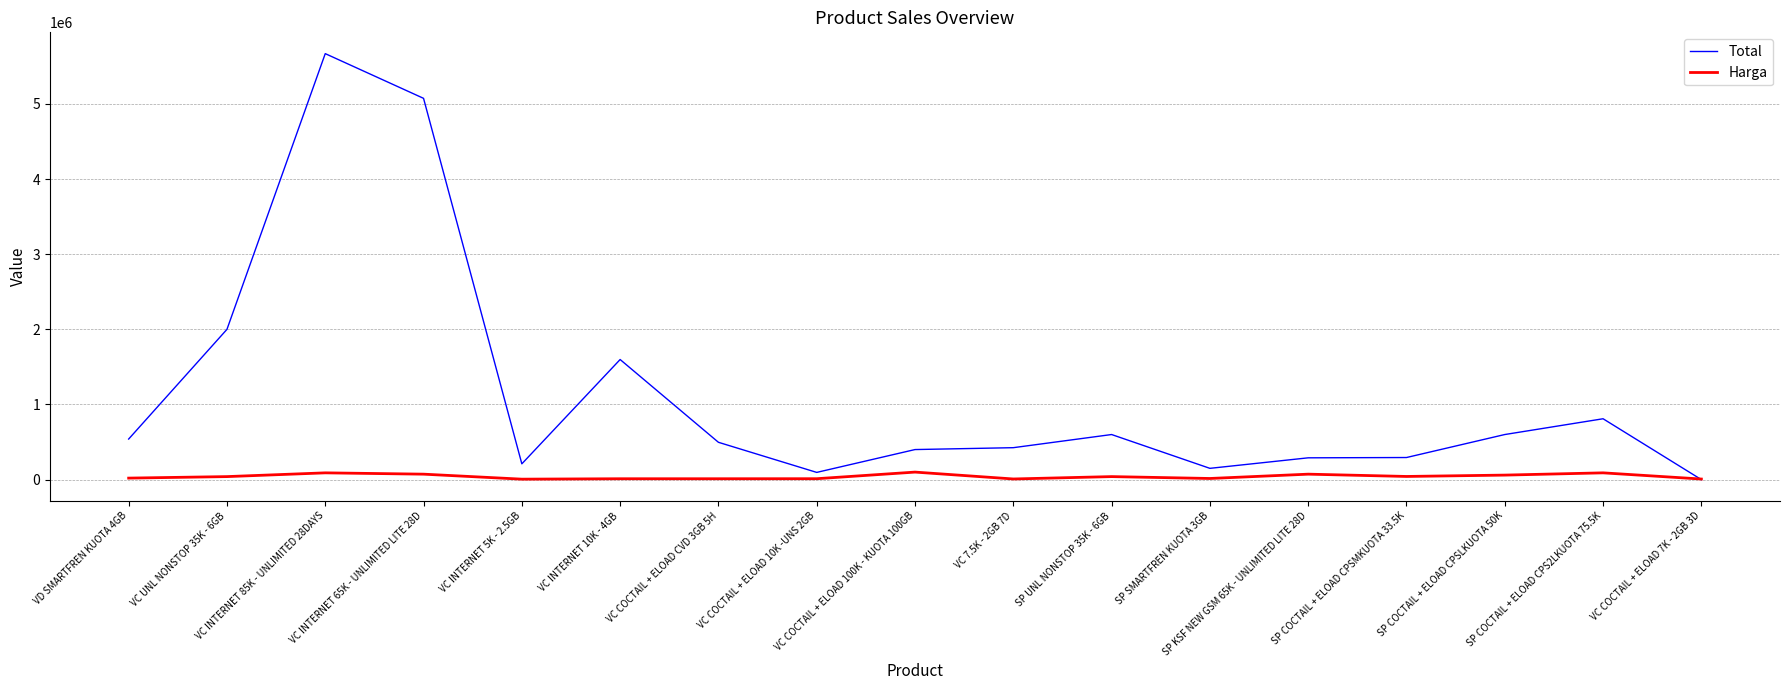

Rank the series at VC INTERNET 5K - 2.5GB from lowest to highest value.

Harga, Total